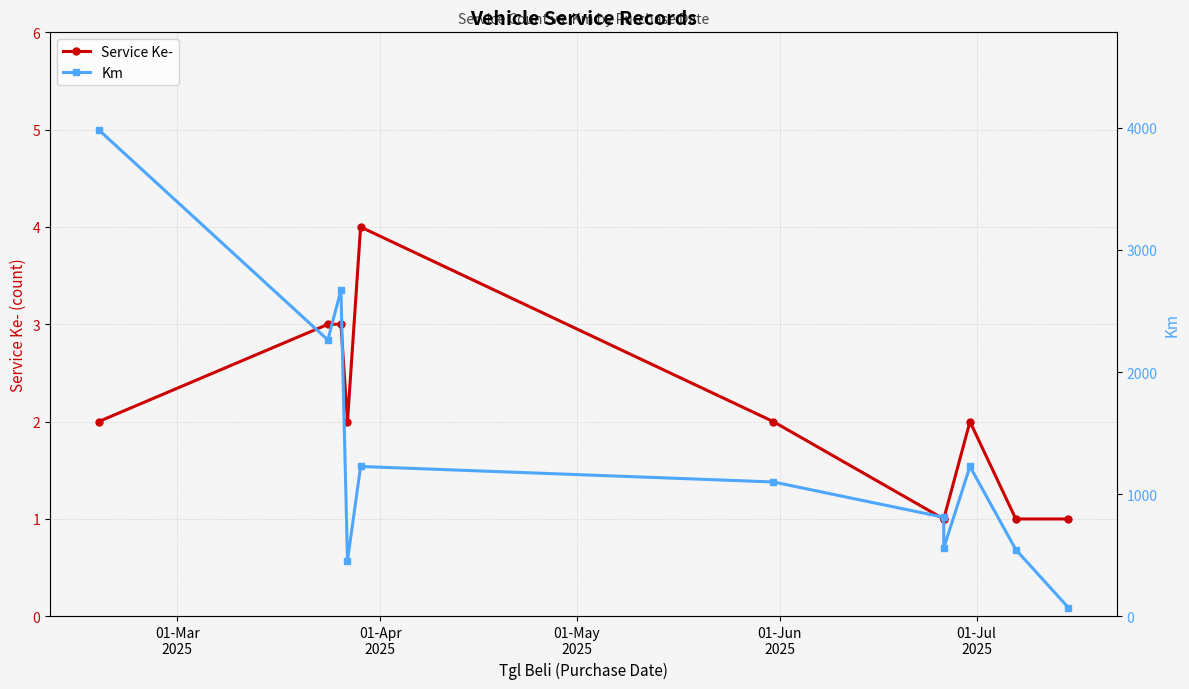

Is the value of Km at 5 greater than the value of Service Ke- at 9?

Yes